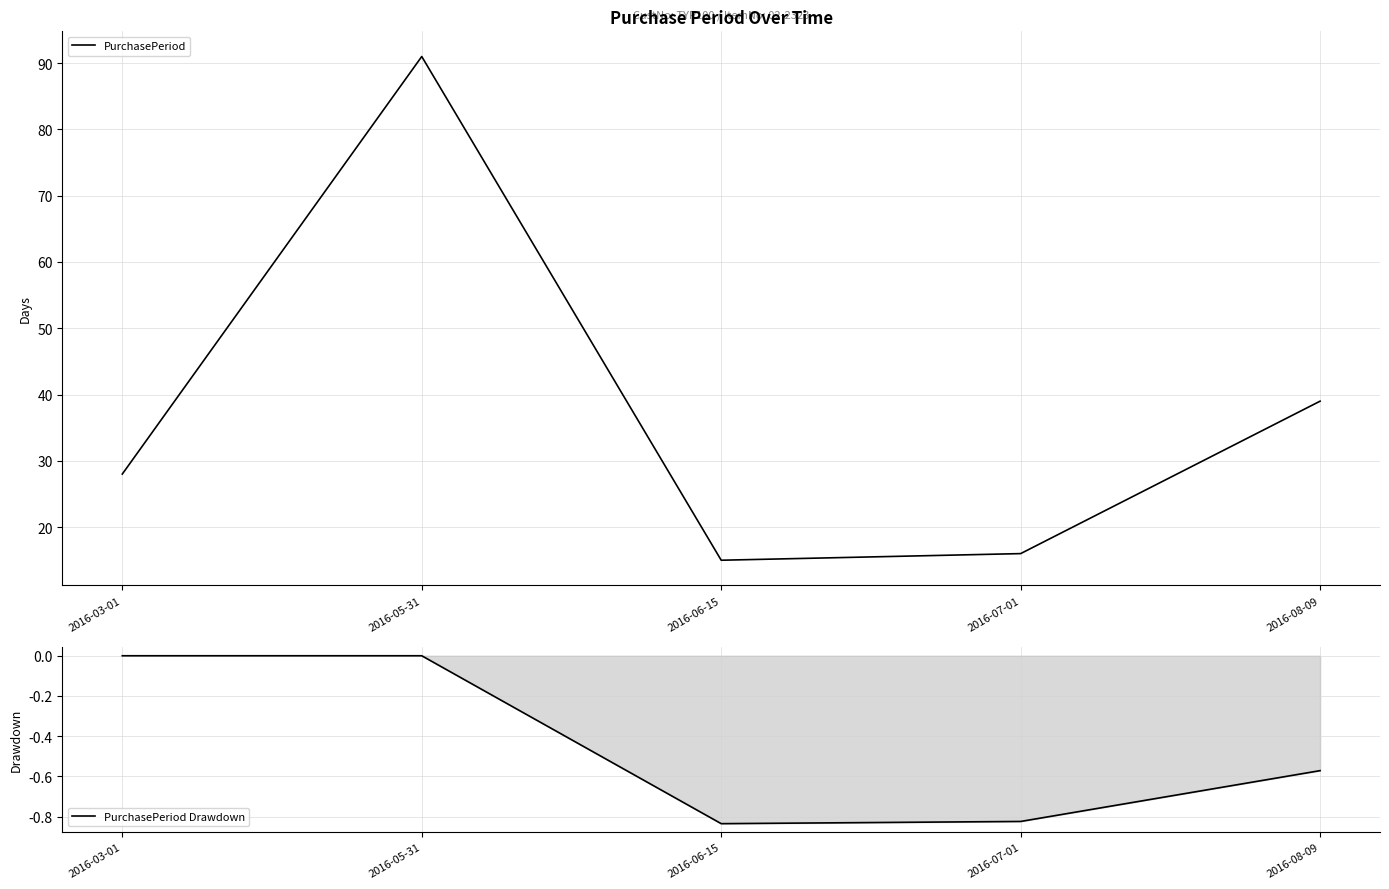

At which category does PurchasePeriod reach its first local valley?

2016-06-15